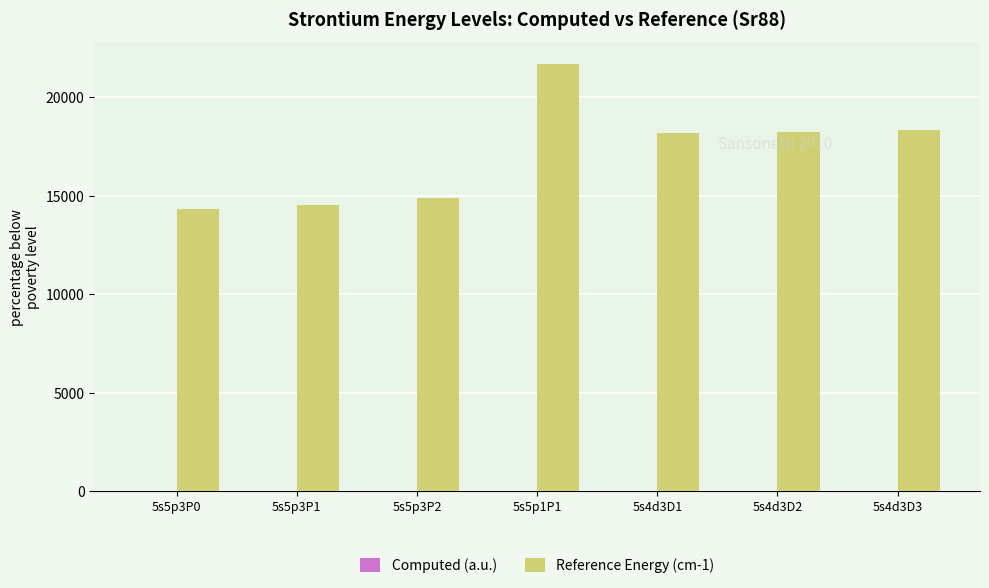

What is the greatest value displayed?

21698.5